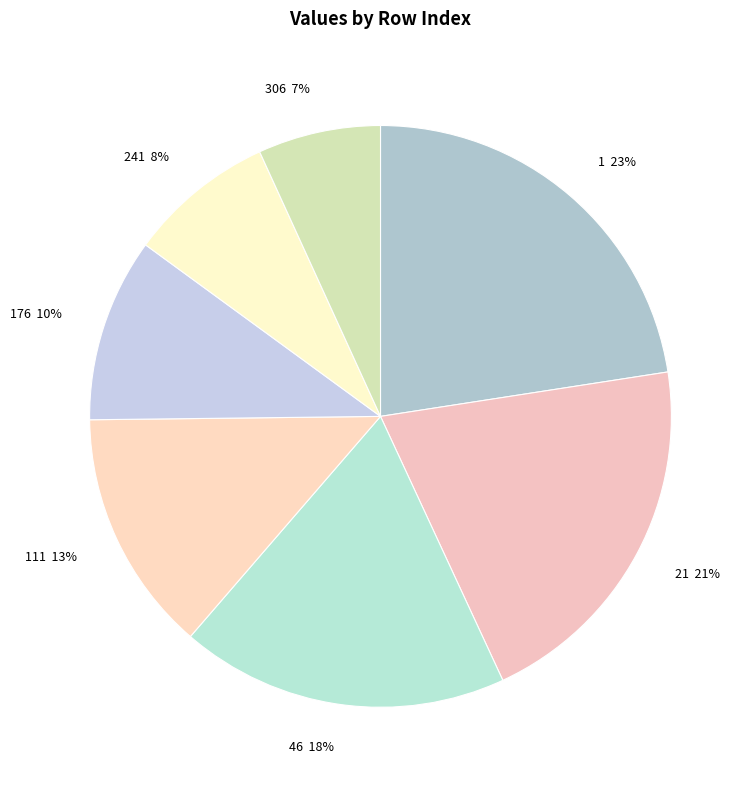

True or false: 306 accounts for 7% of the total.

True